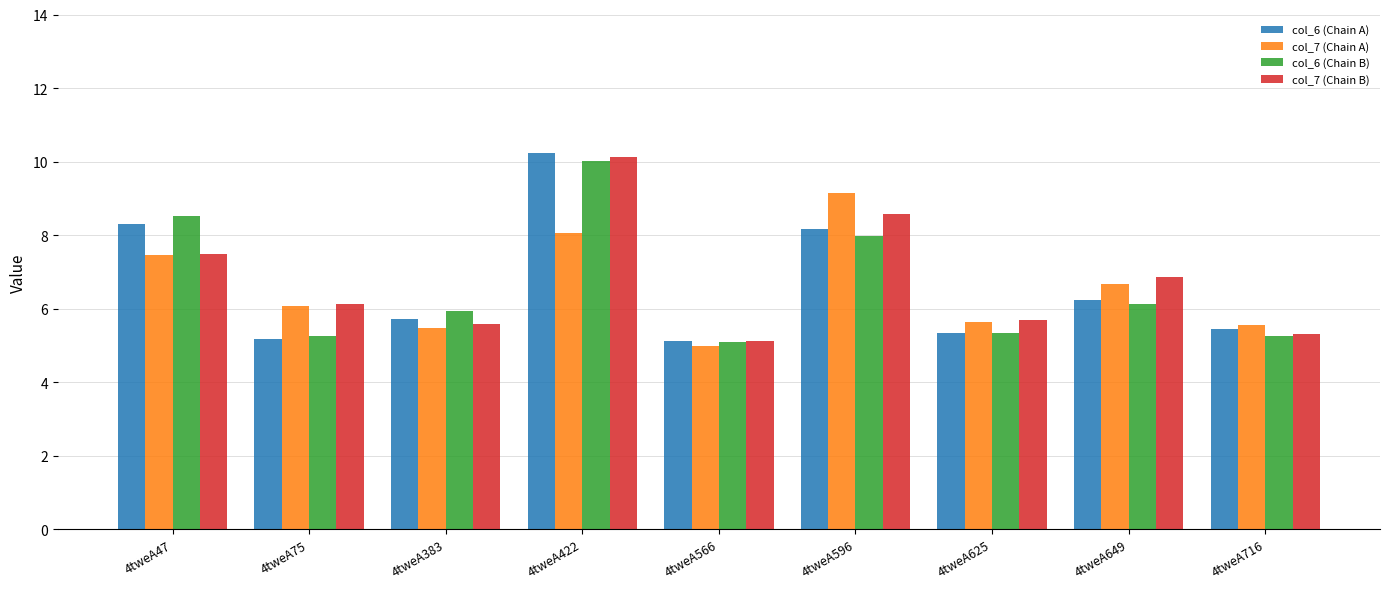

What is the sum of all col_6 (Chain B) values?

59.6